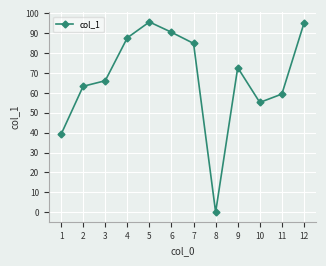

The chart shows a value of 95.7 at 5. True or false?

True